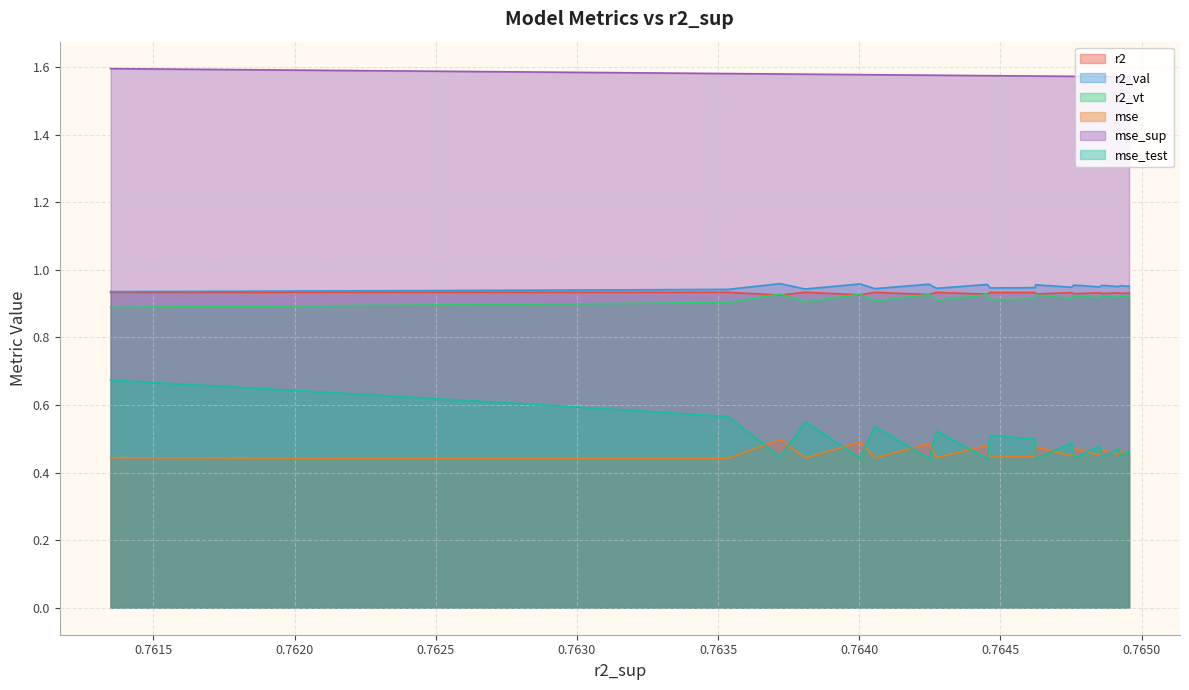

What are all the series names shown in the legend?

r2, r2_val, r2_vt, mse, mse_sup, mse_test